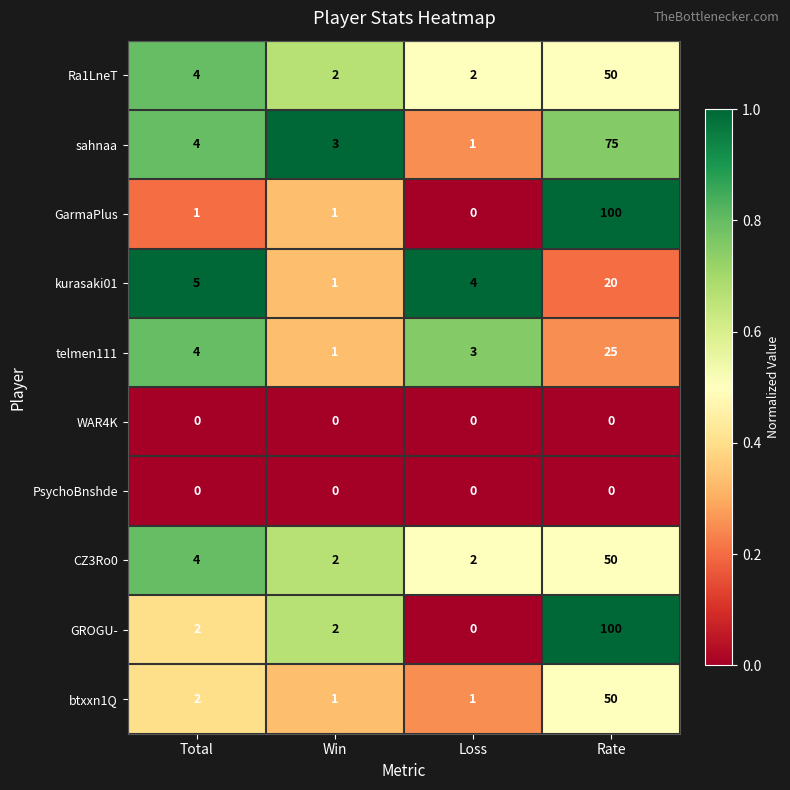

True or false: CZ3Ro0 has a value of 1 at Total.

False